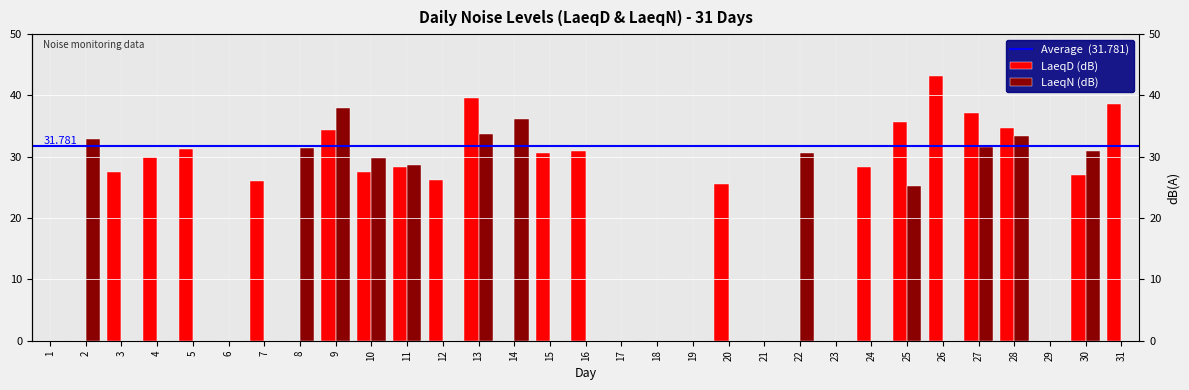

Which series has the largest total across all categories?

LaeqD (dB)